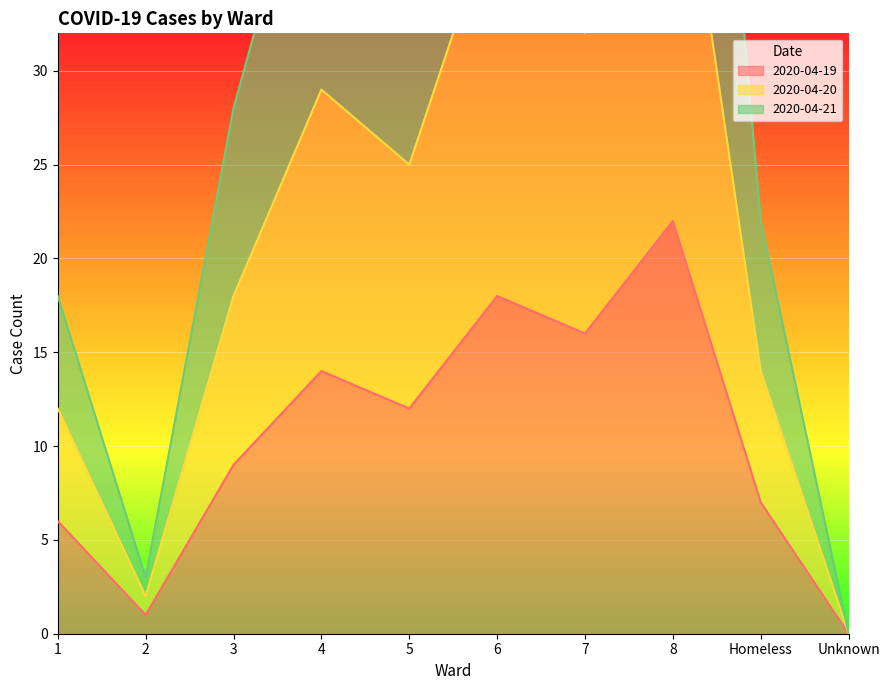

In 2020-04-21, how many points are lower than both neighbors (excluding endpoints)?

3